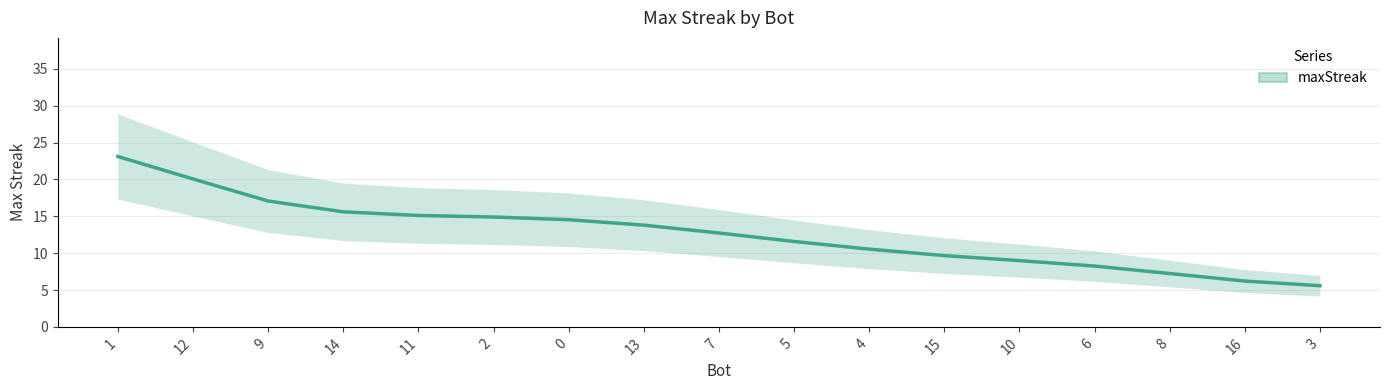

Reading left to right, transcribe all the data shown in this chart.

23.1	20.1	17.1	15.6	15.1	14.9	14.5	13.8	12.7	11.6	10.5	9.7	9.0	8.2	7.2	6.2	5.6